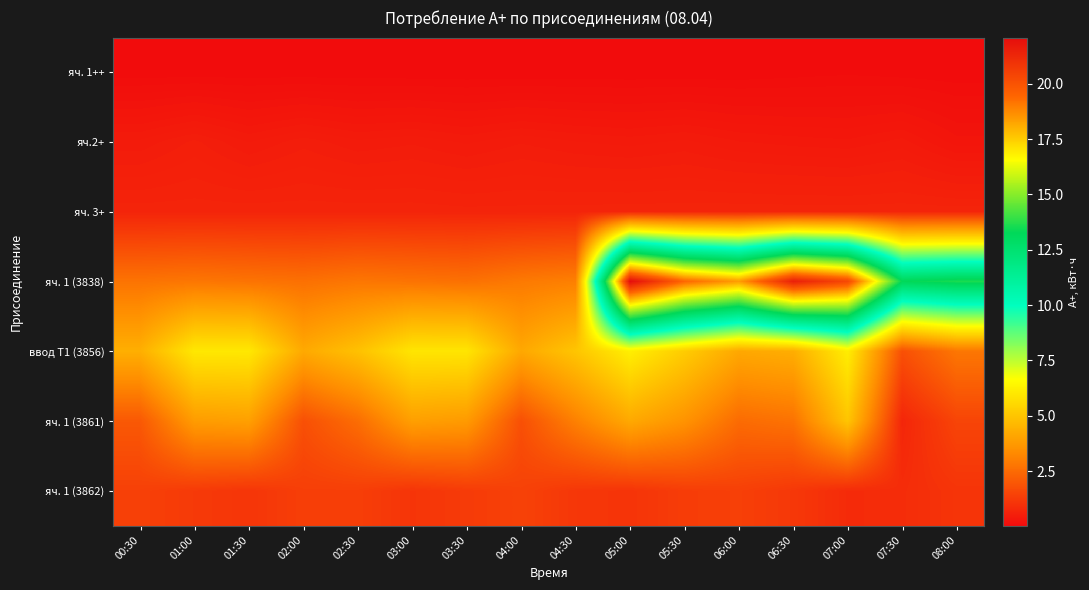

How many series are shown in this chart?

7